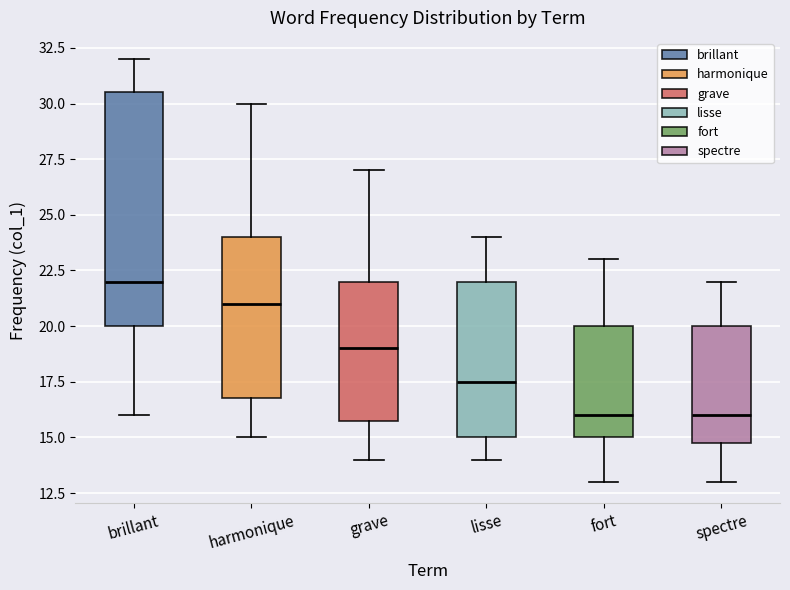

Reading left to right, transcribe this box plot: for each box, give where its median line is, the range the box spans, and where its two whiskers end, as read against the y-axis. The values are not printed on the chart, so give them approximately, as read against the axis.

brillant: median 22.0, box 20.0 to 30.5, whiskers 16.0 to 32.0
harmonique: median 21.0, box 17.0 to 24.0, whiskers 15.0 to 30.0
grave: median 19.0, box 16.0 to 22.0, whiskers 14.0 to 27.0
lisse: median 17.5, box 15.0 to 22.0, whiskers 14.0 to 24.0
fort: median 16.0, box 15.0 to 20.0, whiskers 13.0 to 23.0
spectre: median 16.0, box 15.0 to 20.0, whiskers 13.0 to 22.0